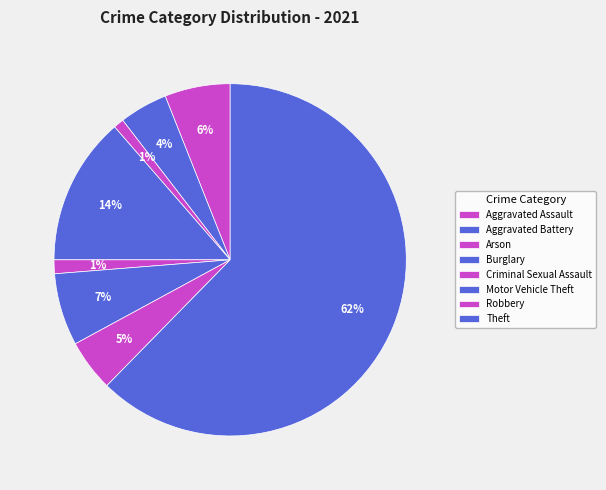

Does Theft represent more than half of the total?

Yes